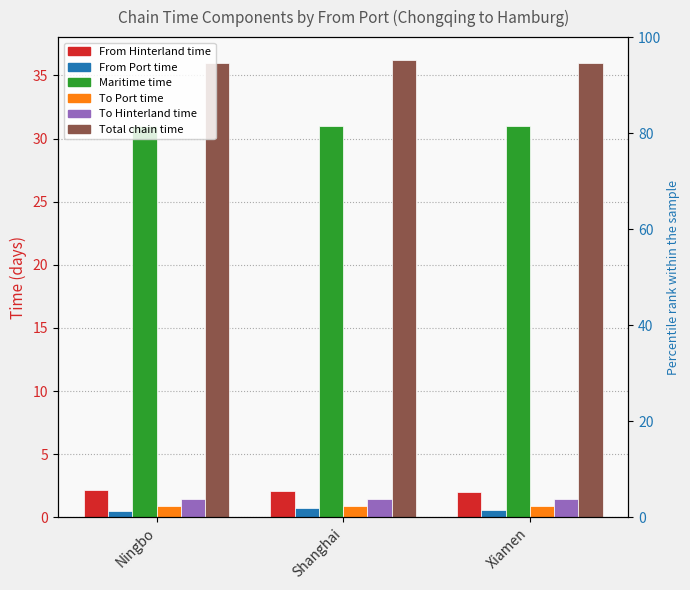

The To Hinterland time series shows 1.5 at Shanghai. True or false?

True